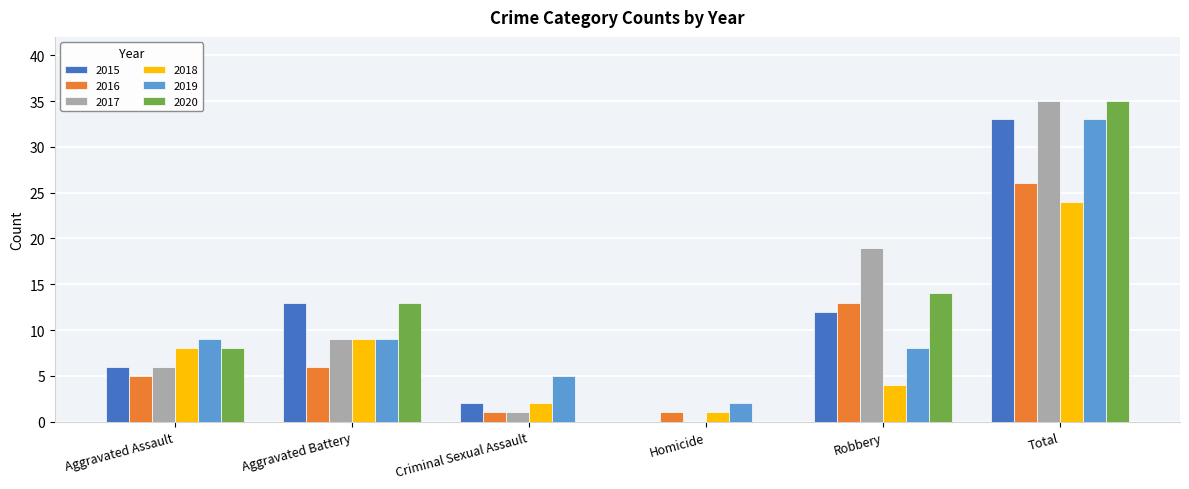

How many distinct data groups are displayed?

6